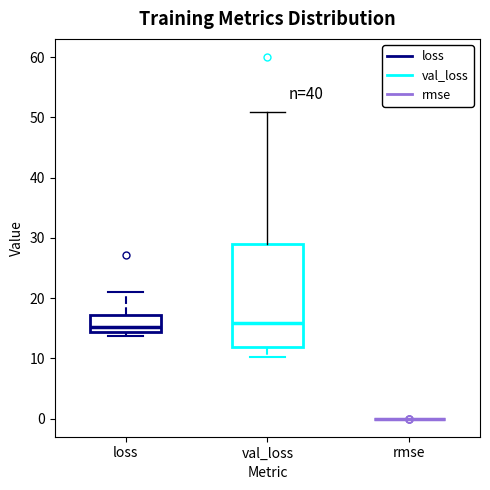

Where is the lower edge of the box for val_loss on the y-axis? The values are not printed on the chart, so give them approximately, as read against the axis.

12